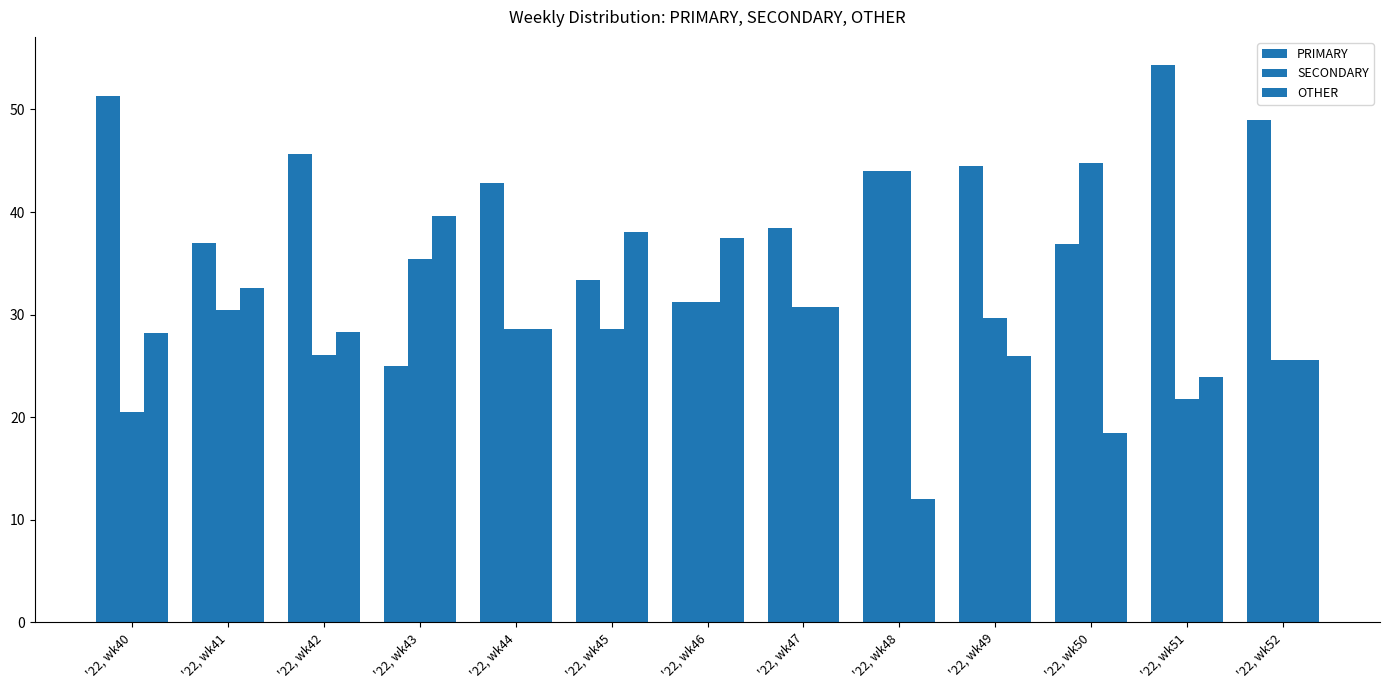

Which category has the highest value across all series?

'22, wk51